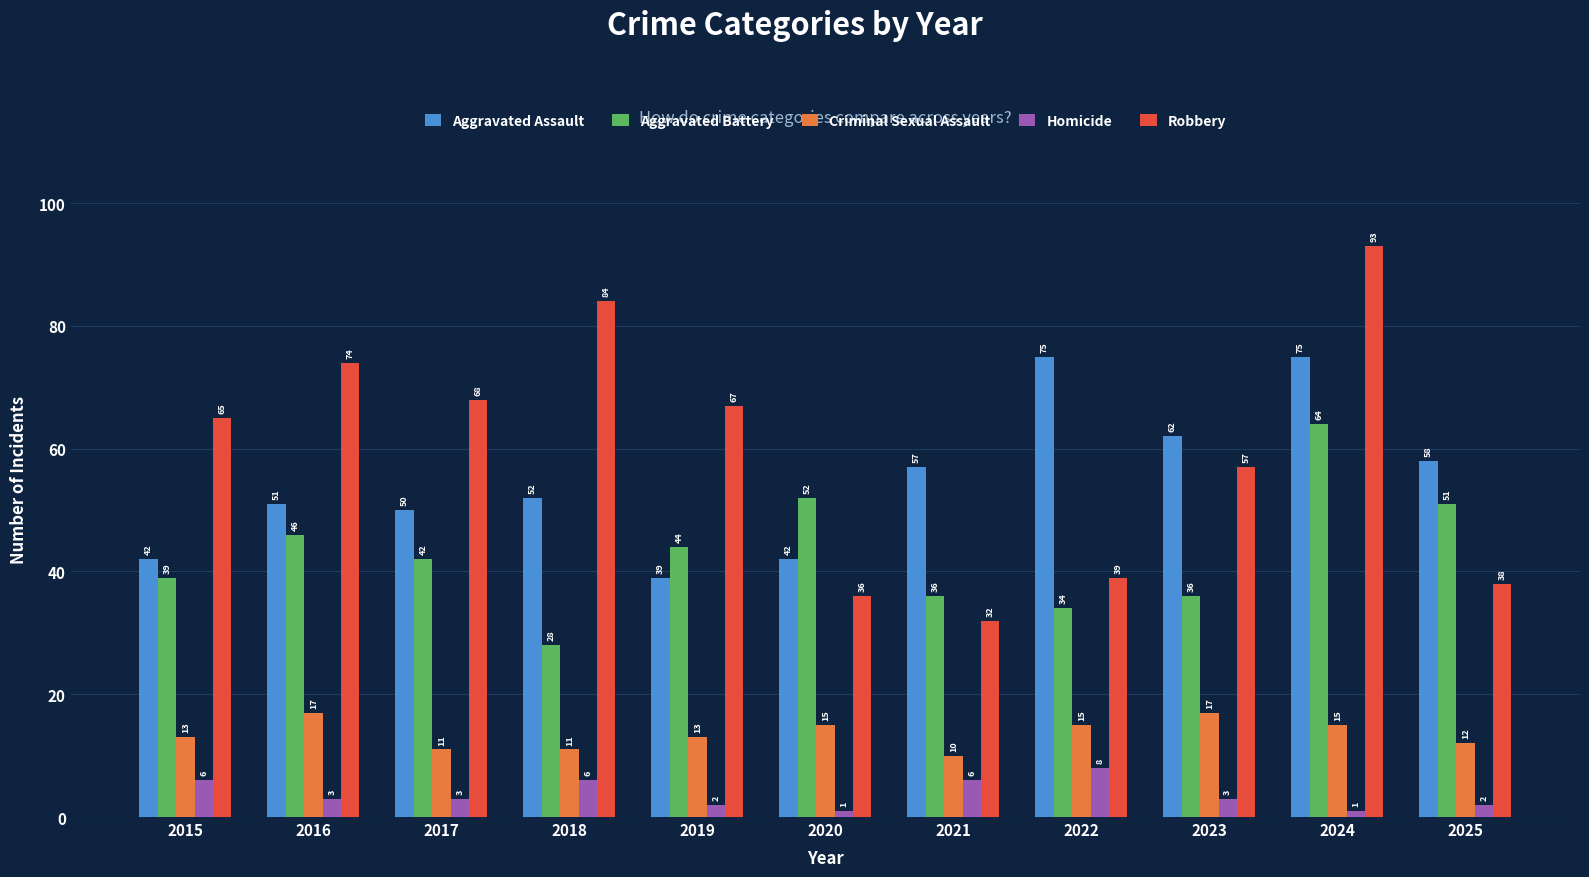

How many bars are there in total?

55